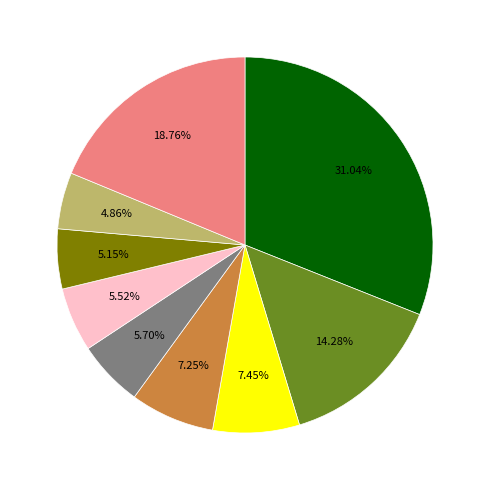

Does any single category account for the majority?

No